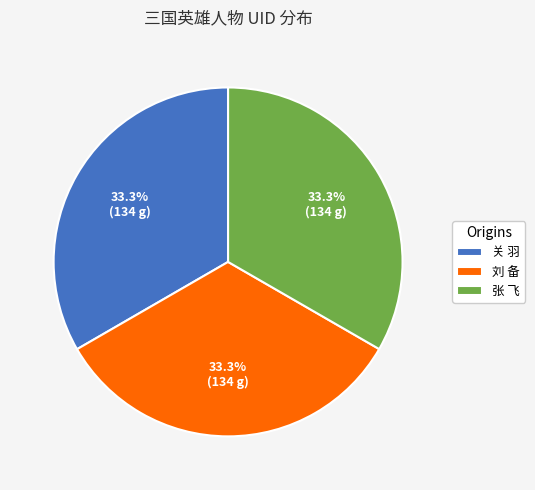

Is there a majority slice in this chart?

No